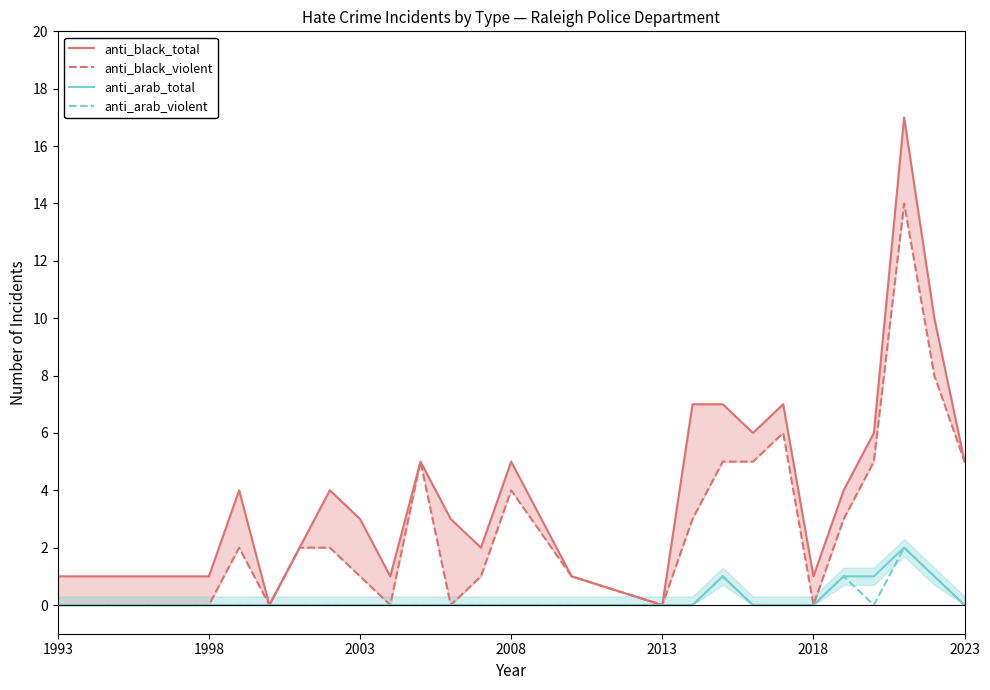

True or false: anti_arab_violent and anti_black_violent intersect in this chart.

False